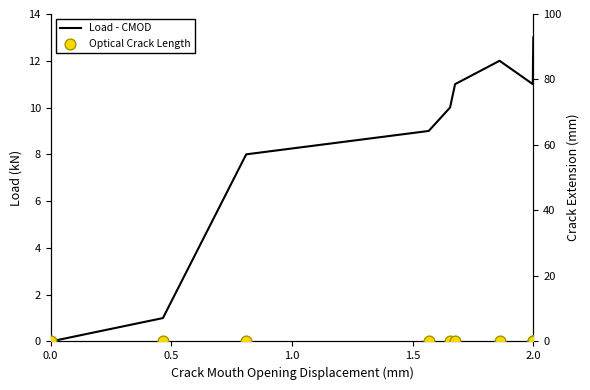

At which category is the sum across all series the highest?

2.0